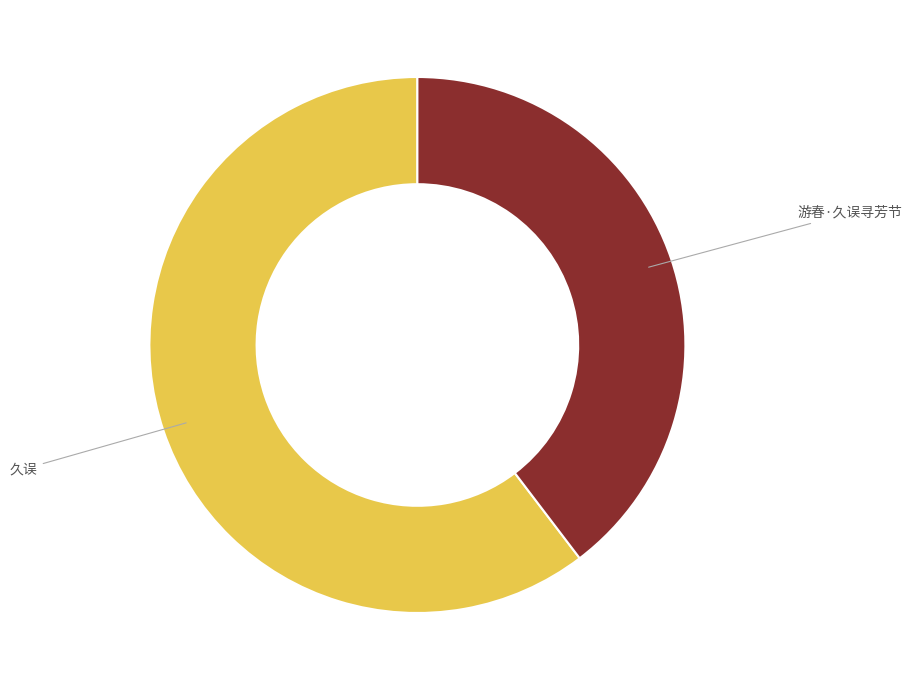

Which category has the biggest portion of the pie?

久误